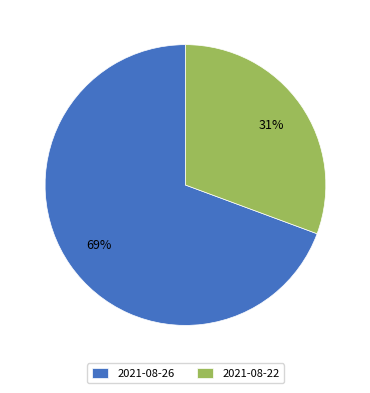

How many segments does this pie chart have?

2